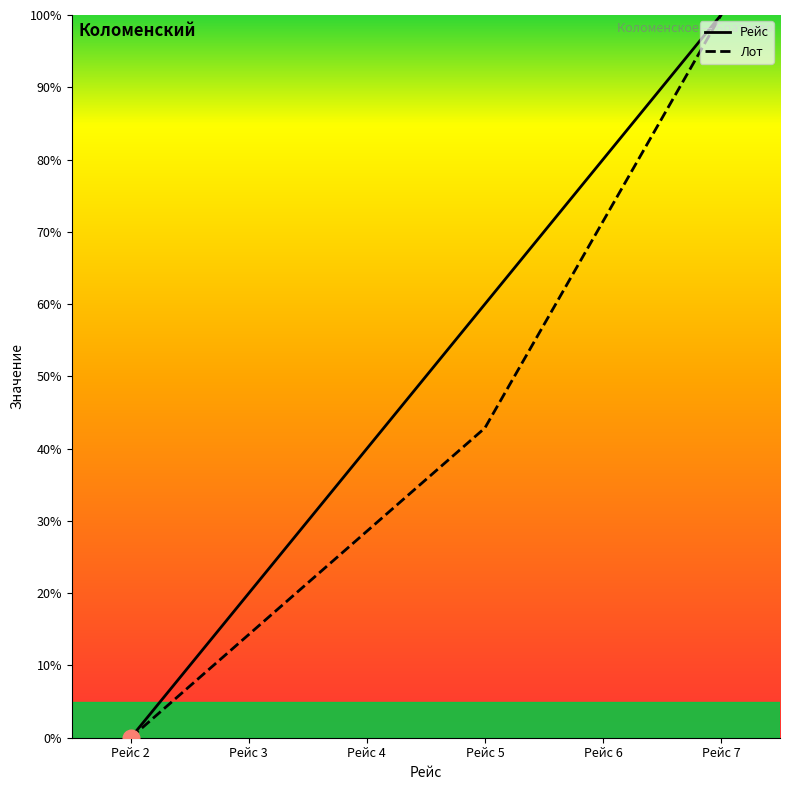

At which category is the sum across all series the highest?

Рейс 7